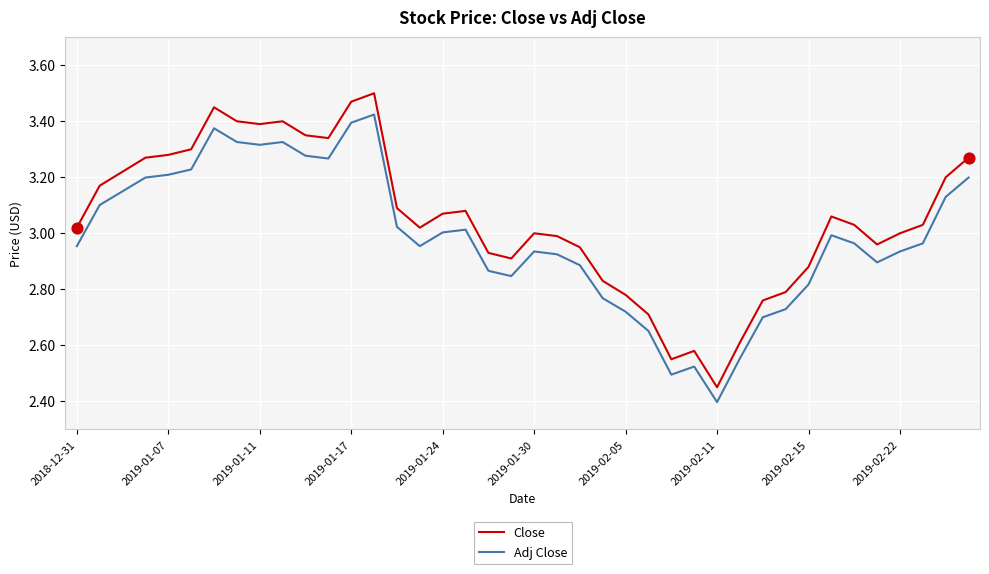

Which series has the largest total across all categories?

Close